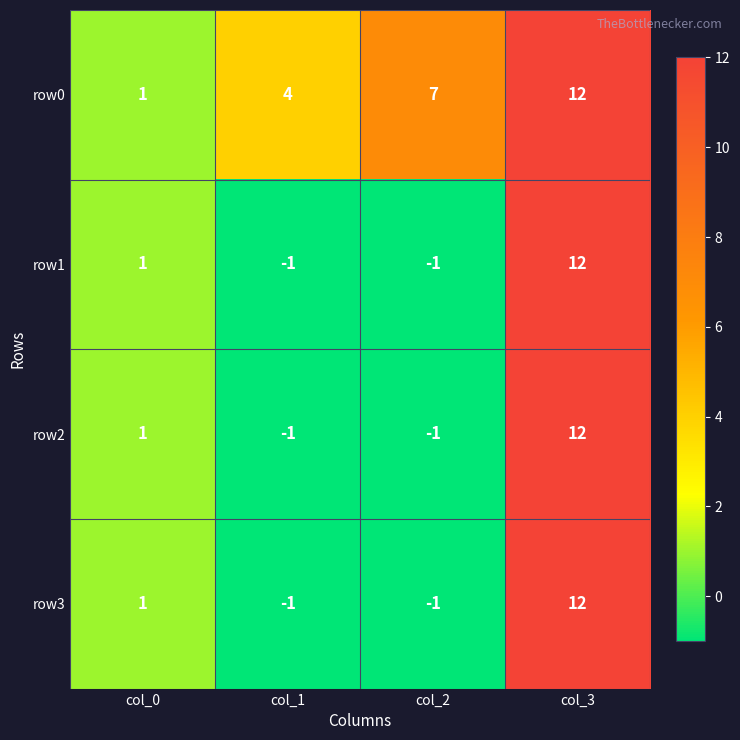

Is the value of row2 at col_1 greater than the value of row1 at col_3?

No